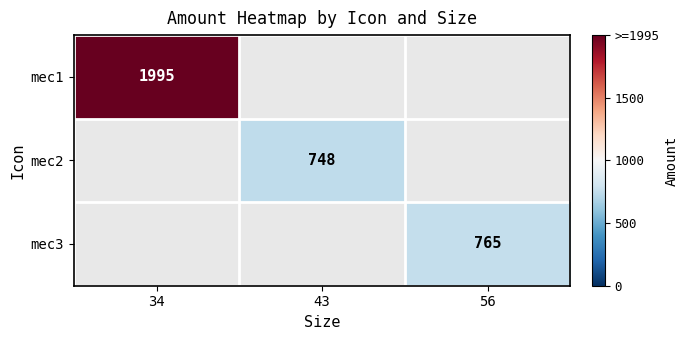

The value of mec2 at 43 is 748. True or false?

True